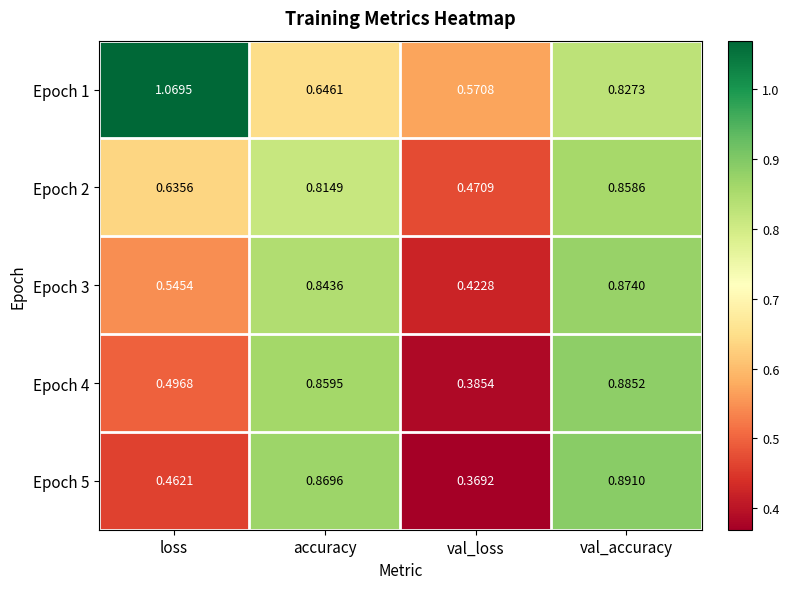

At which category does the chart reach its minimum across all series?

val_loss